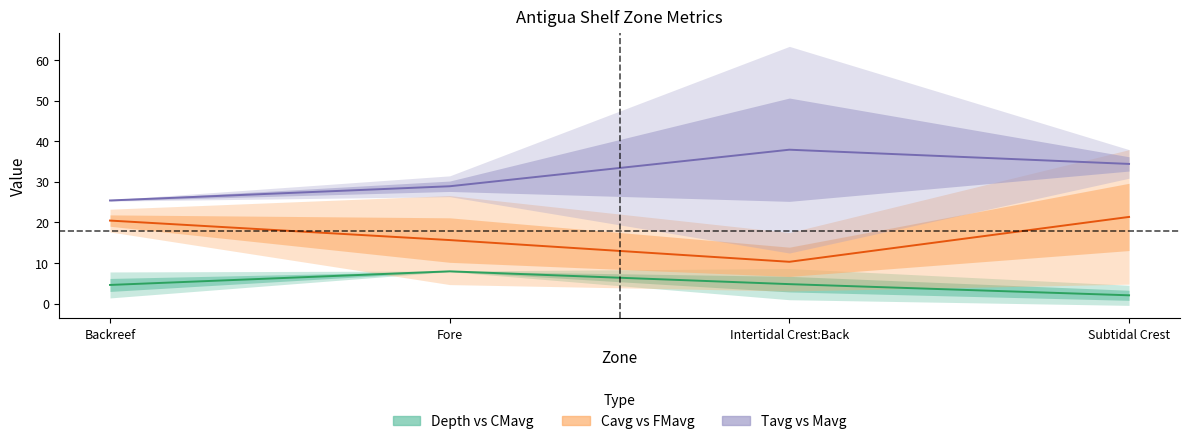

What is the minimum value shown in the chart?

0.5